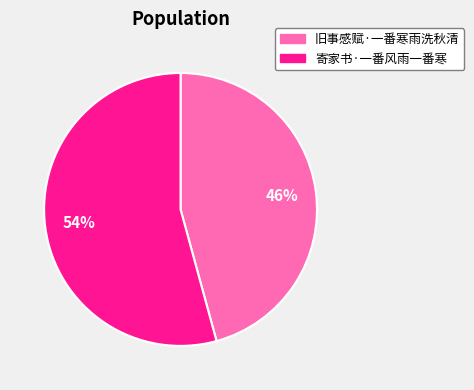

Is it true that 旧事感赋·一番寒雨洗秋清 is 36% of the pie?

False